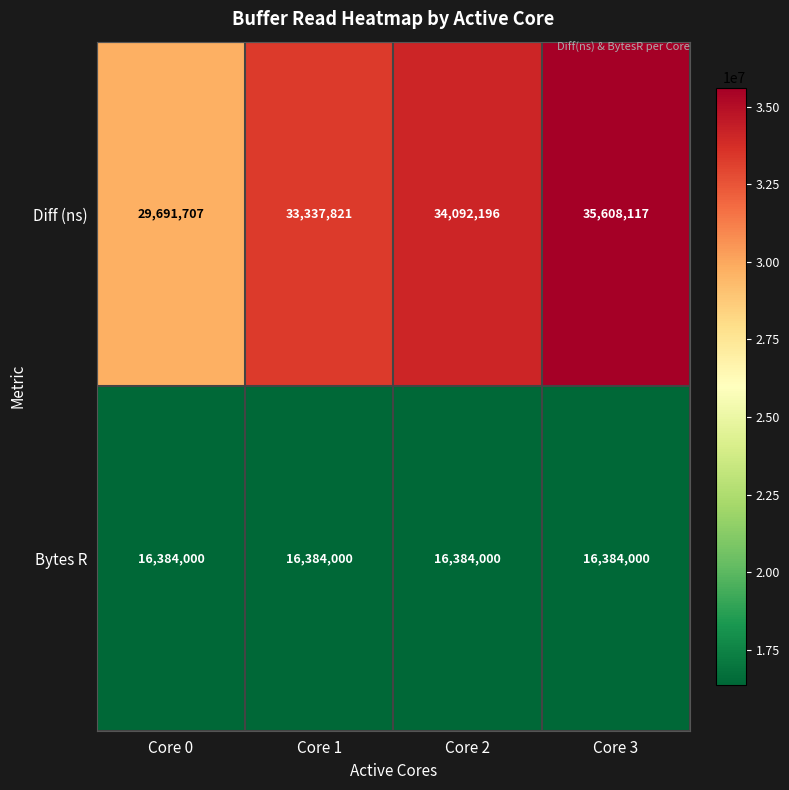

List the series in order of their peak value, lowest first.

Bytes R, Diff (ns)